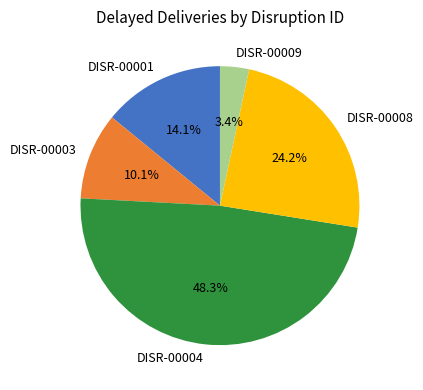

How many segments does this pie chart have?

5